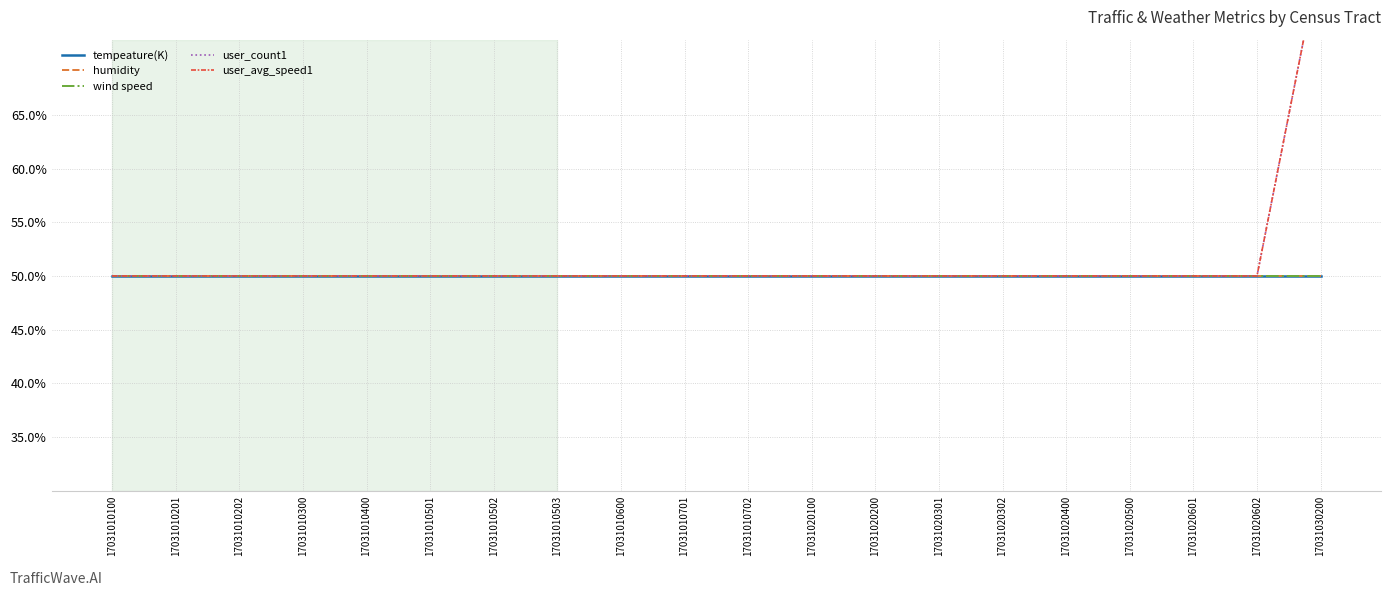

Is the value of wind speed at 17031010201 greater than the value of user_count1 at 17031010600?

No